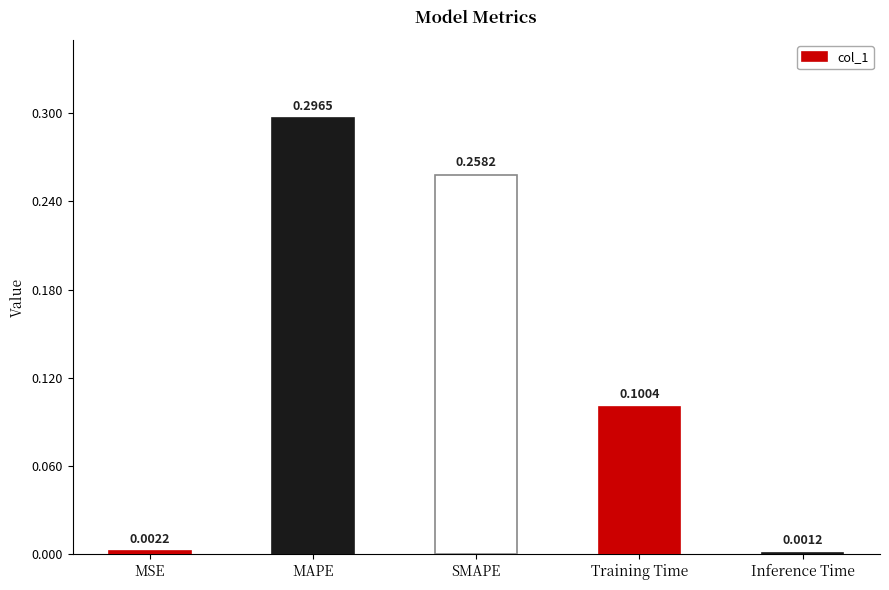

List the labels in order of value, largest first.

MAPE, SMAPE, Training Time, MSE, Inference Time